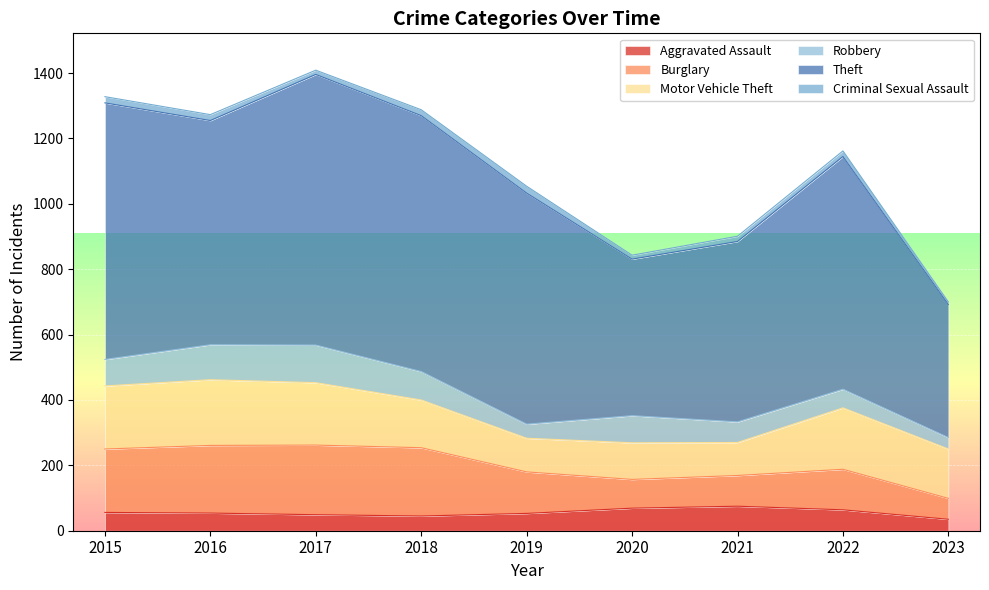

True or false: Criminal Sexual Assault and Burglary intersect in this chart.

False